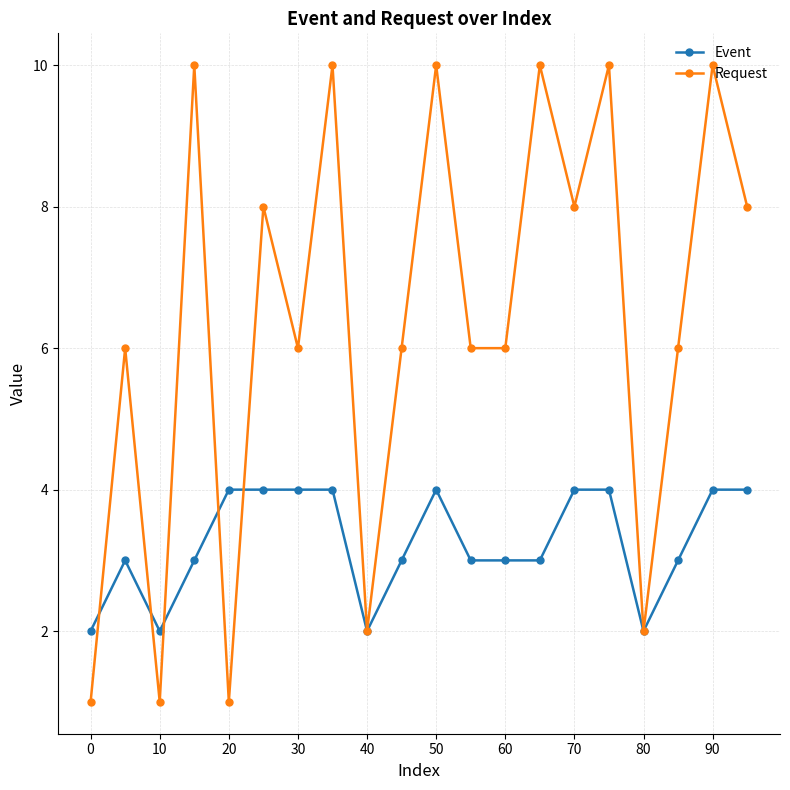

Reading right to left, extract all data points from this chart.

Event: 4	4	3	2	4	4	3	3	3	4	3	2	4	4	4	4	3	2	3	2
Request: 8	10	6	2	10	8	10	6	6	10	6	2	10	6	8	1	10	1	6	1